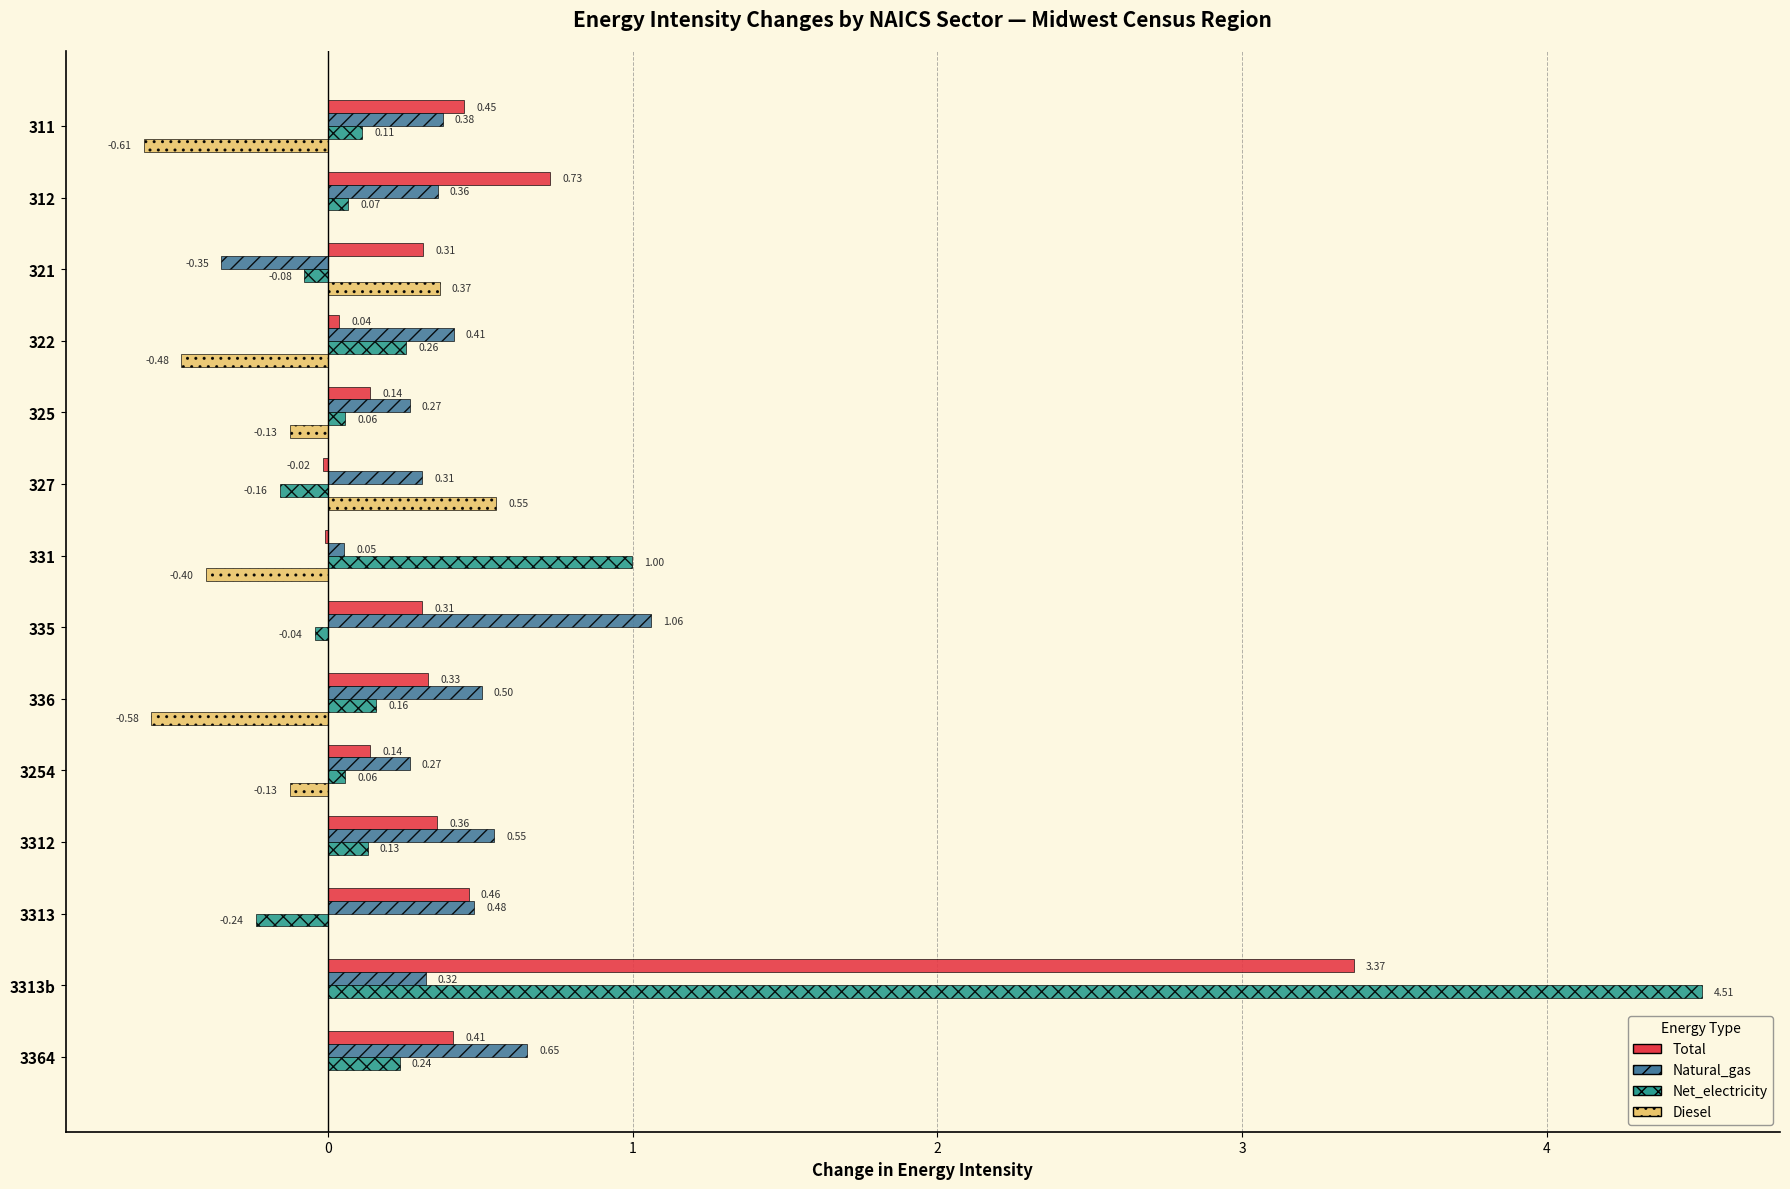

Which series has the largest total across all categories?

Total